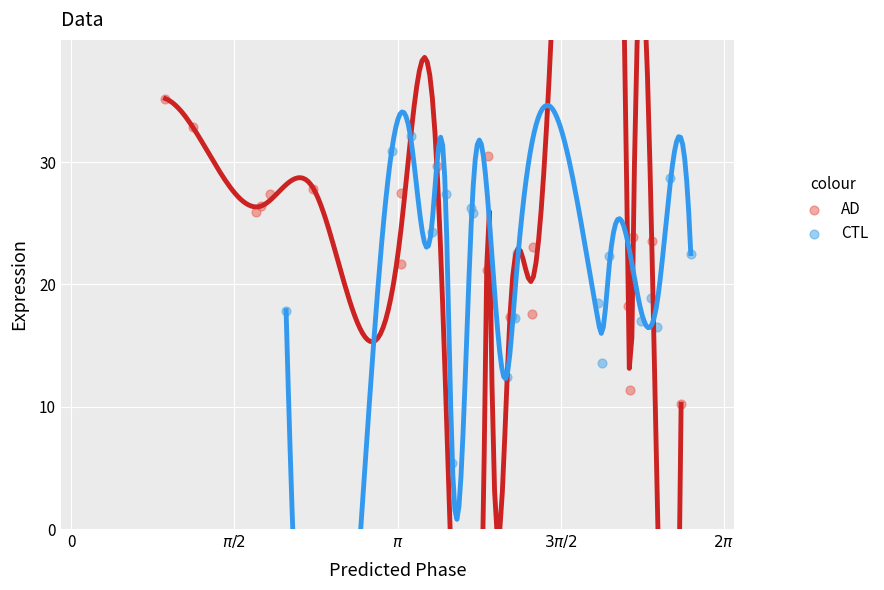

Which series reaches the maximum Y coordinate?

AD